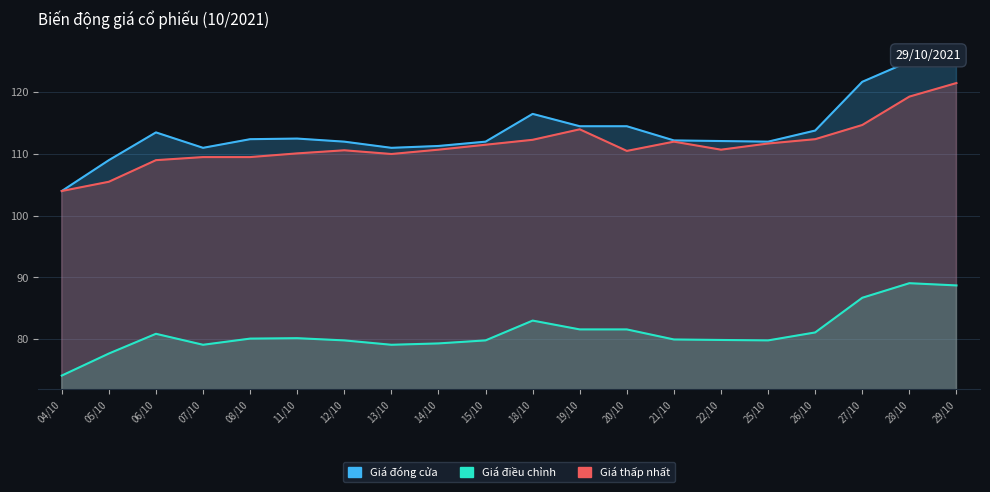

The Giá thấp nhất series shows 173.5 at 05/10. True or false?

False